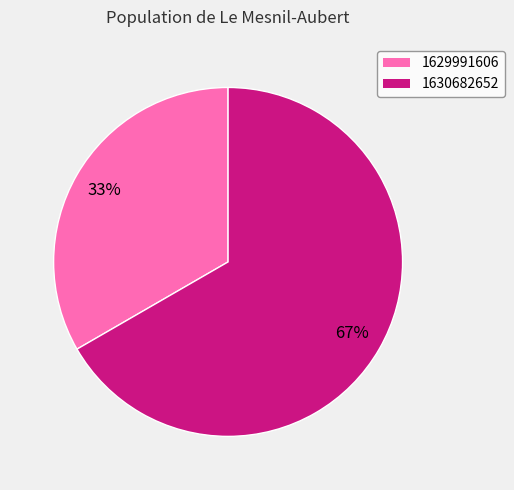

Approximately how many times larger is the value at 1629991606 compared to 1630682652?

0.5